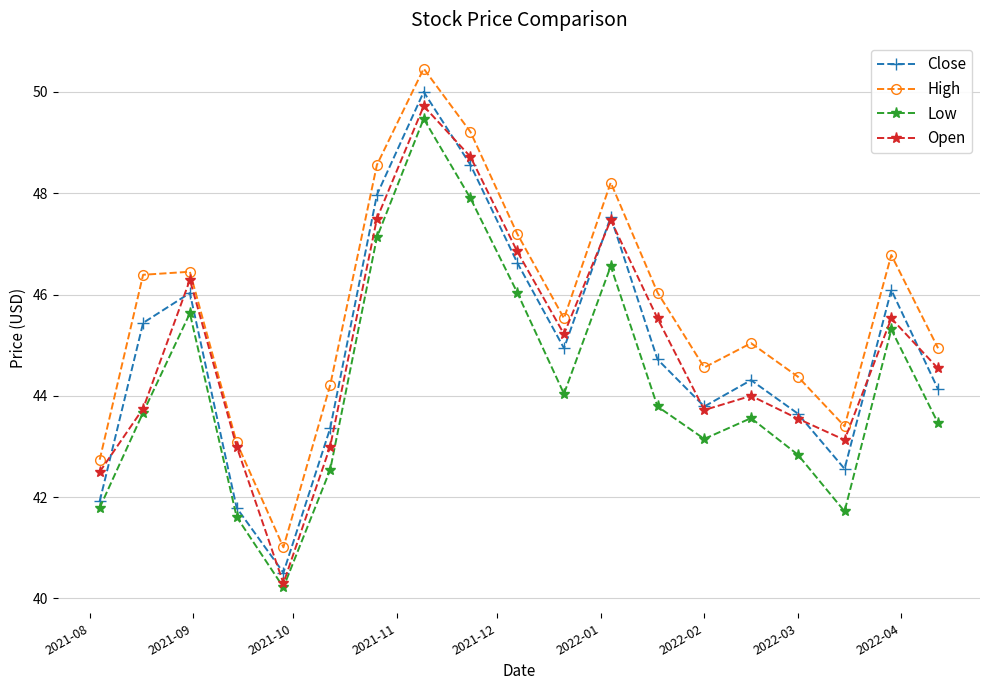

Which series has the largest range (max minus min)?

Close